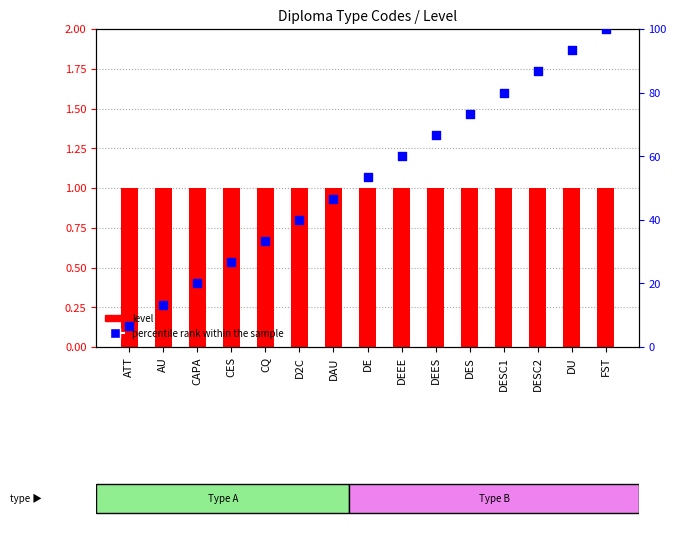

Which series has the largest Y range (max minus min)?

percentile rank within the sample